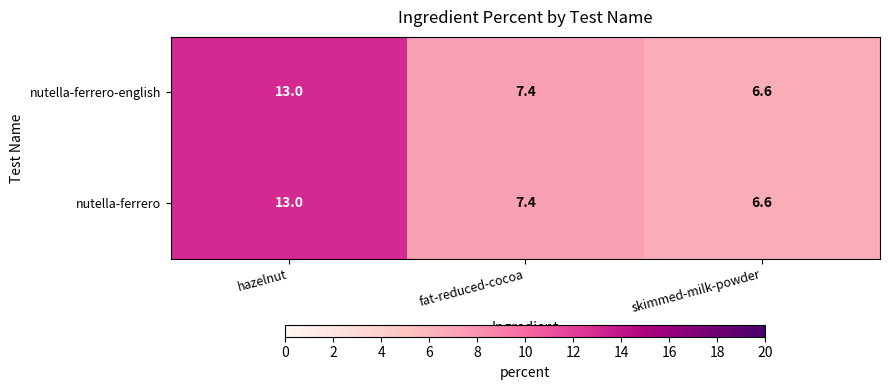

What is the greatest value displayed?

13.0